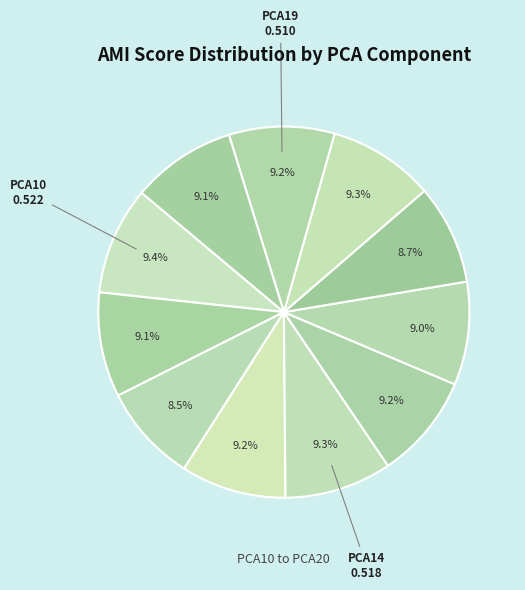

Count the number of slices in the pie.

11